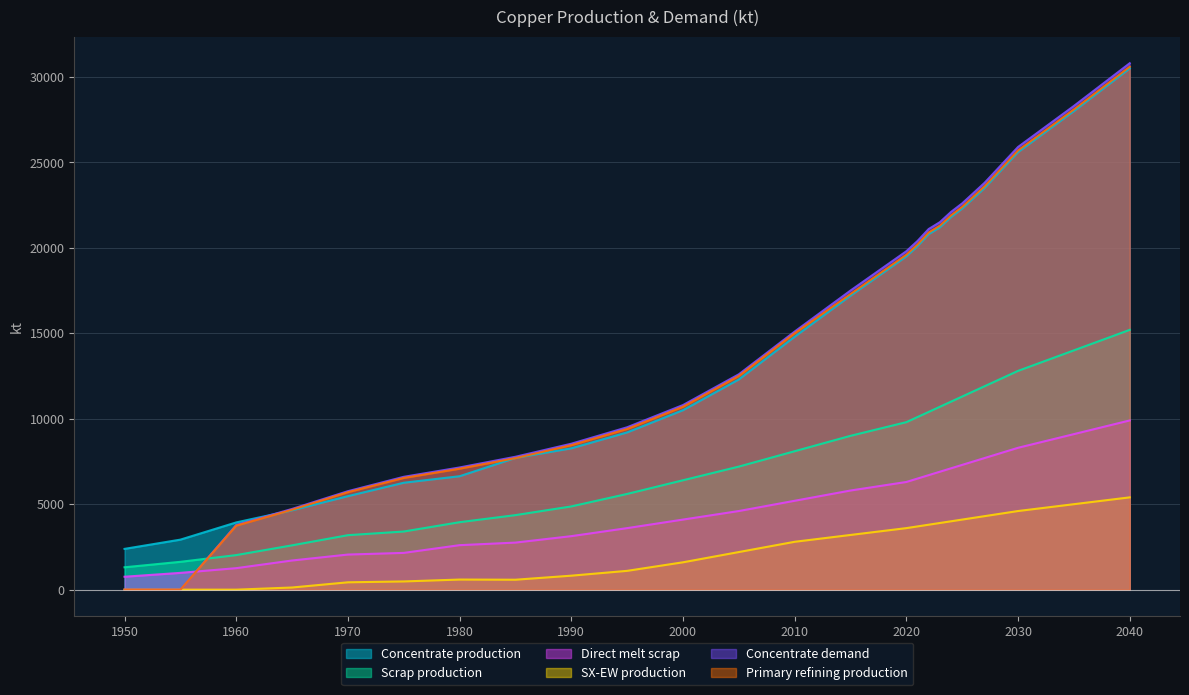

What is the spread (max minus min) of values at 1980?

6558.2